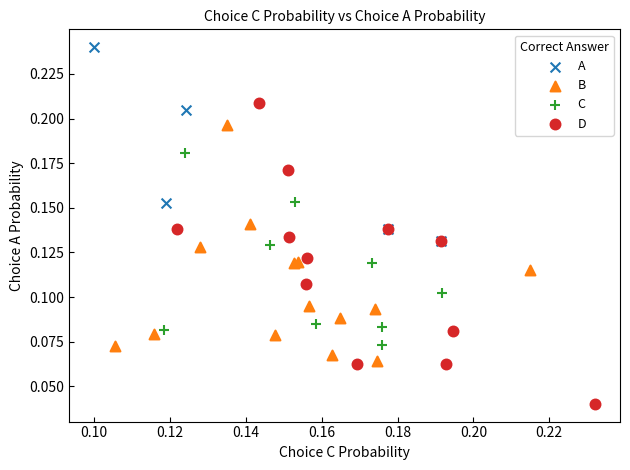

Which series contains the highest Y value?

A